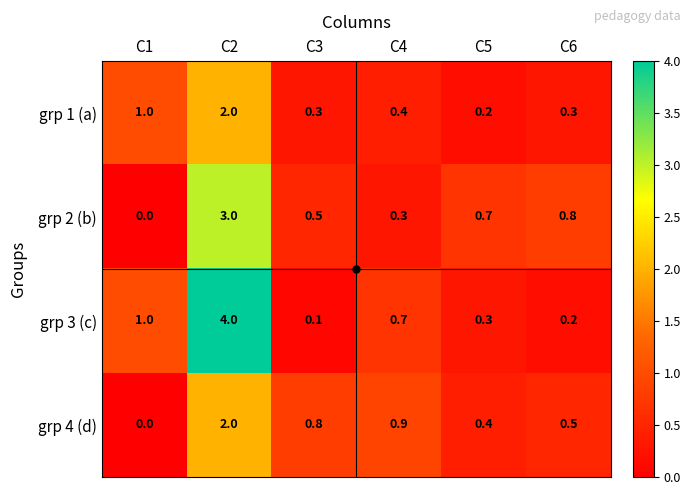

Between C2 and C6, which series saw the biggest shift?

grp 3 (c)